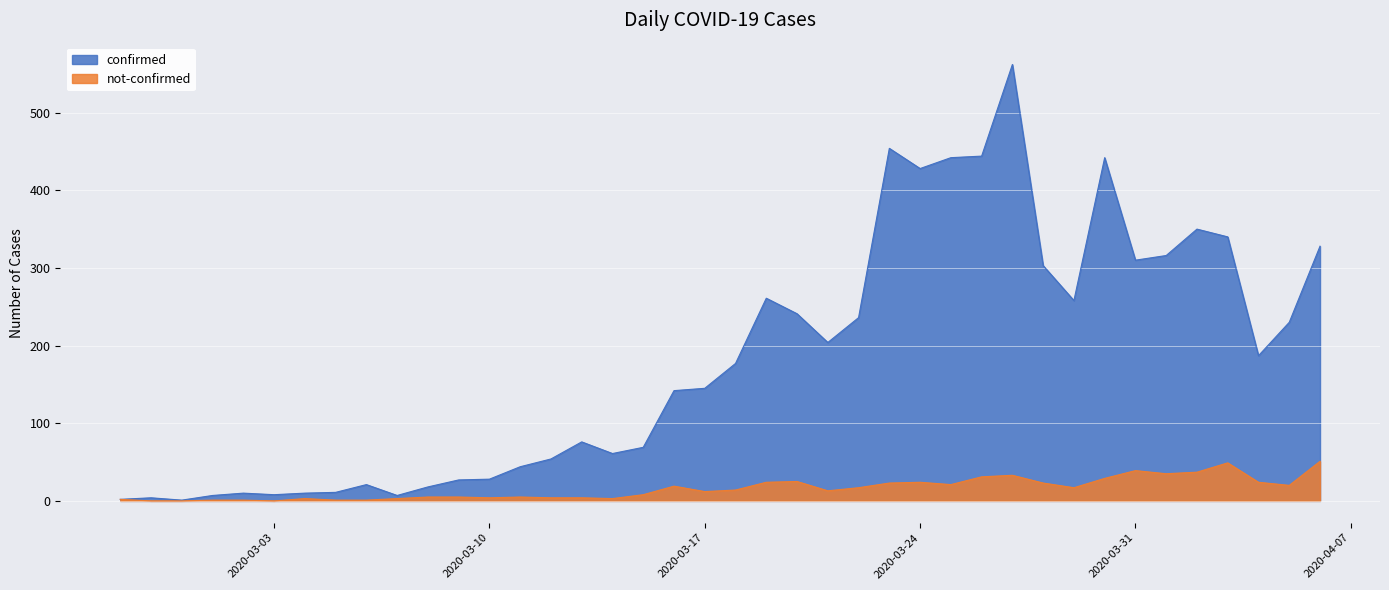

Is the value of not-confirmed at 2020-03-02 greater than the value of confirmed at 2020-03-22?

No